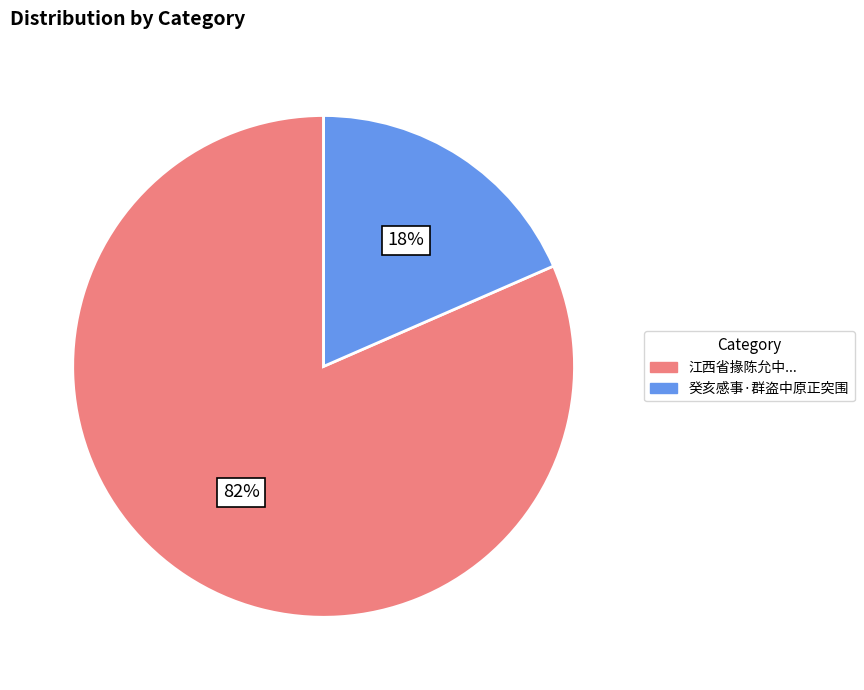

How many segments does this pie chart have?

2